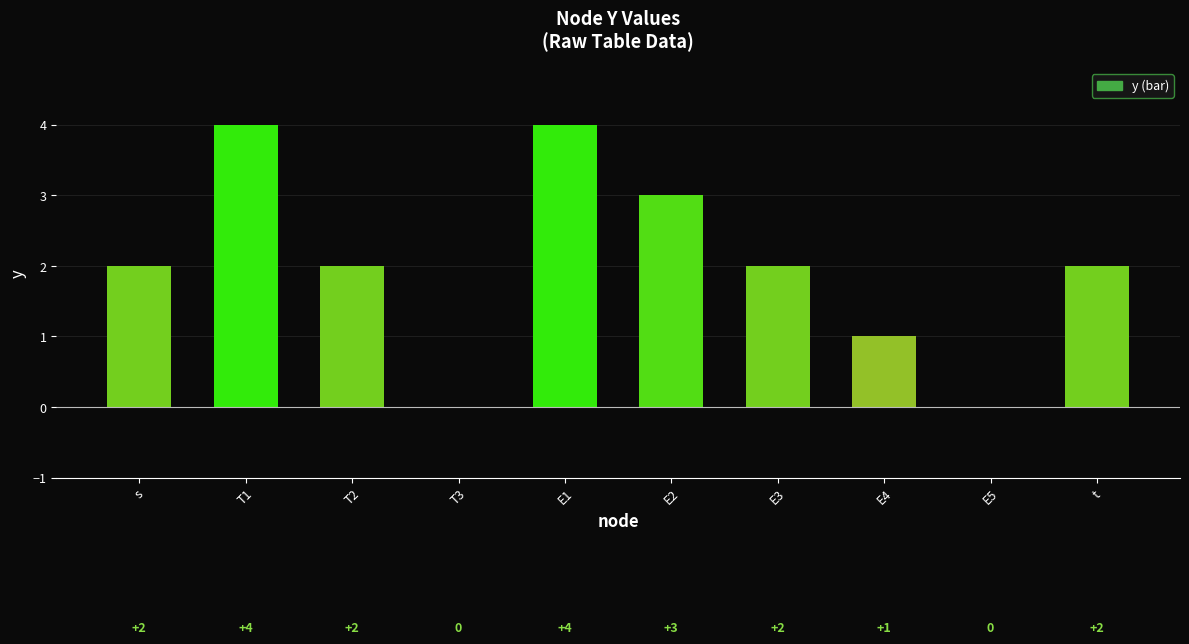

What is the sum of all values?

20